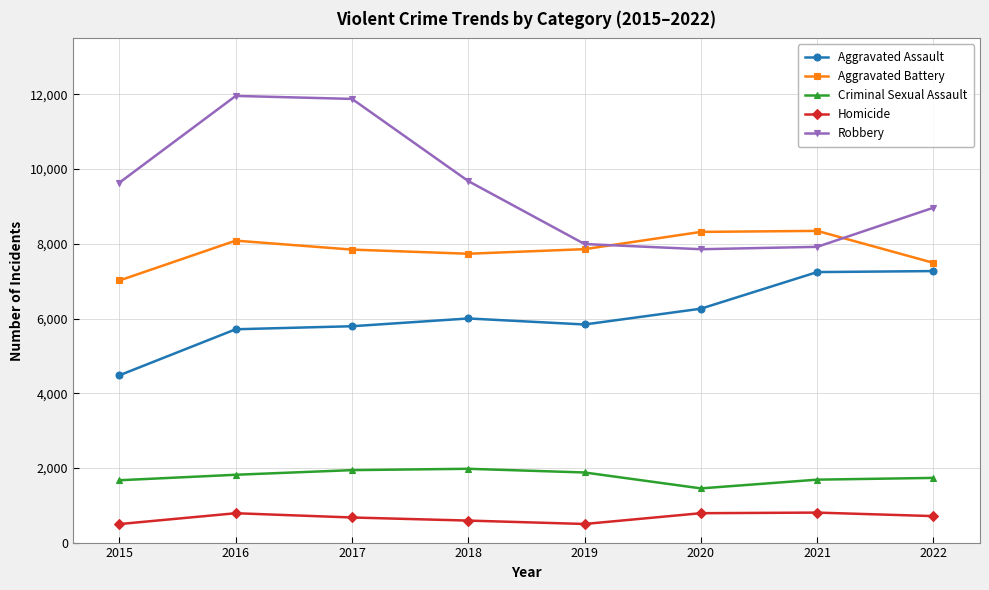

At 2021, list the series in order from largest to smallest.

Aggravated Battery, Robbery, Aggravated Assault, Criminal Sexual Assault, Homicide